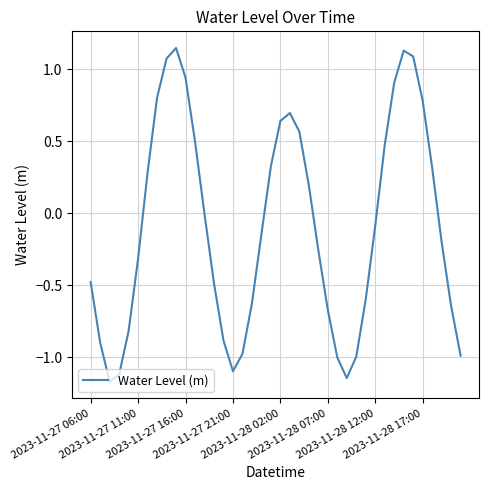

What is the difference between the maximum and minimum values?

2.3